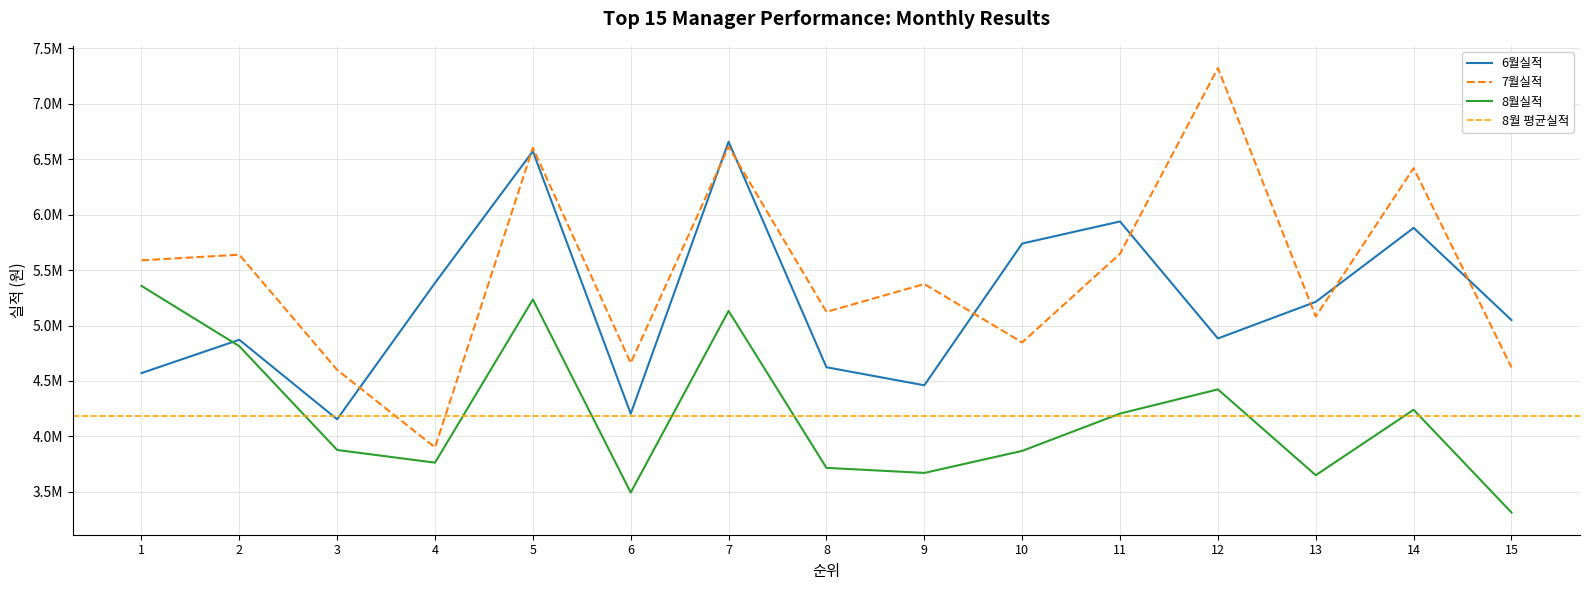

How many values in the 8월실적 series are below 3878030?

7